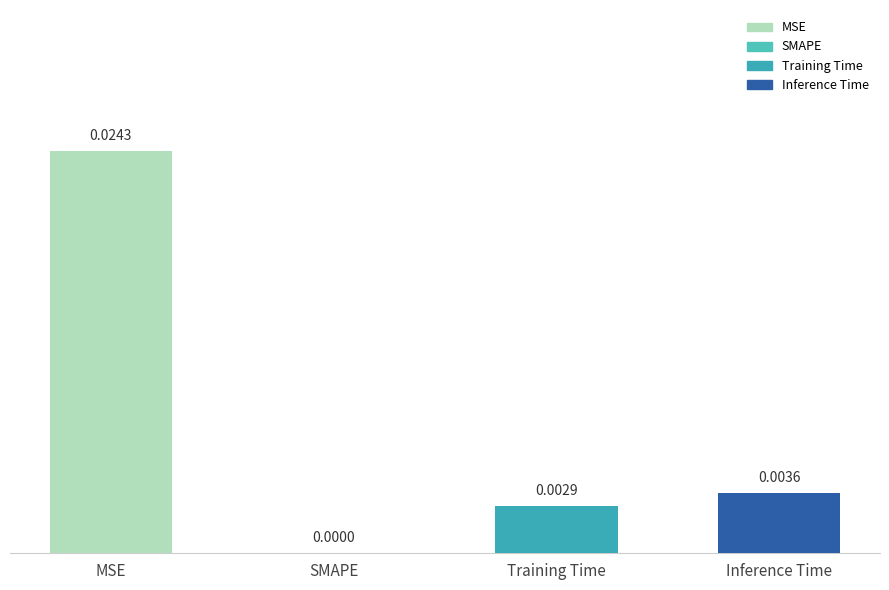

What position from the right is Inference Time?

1